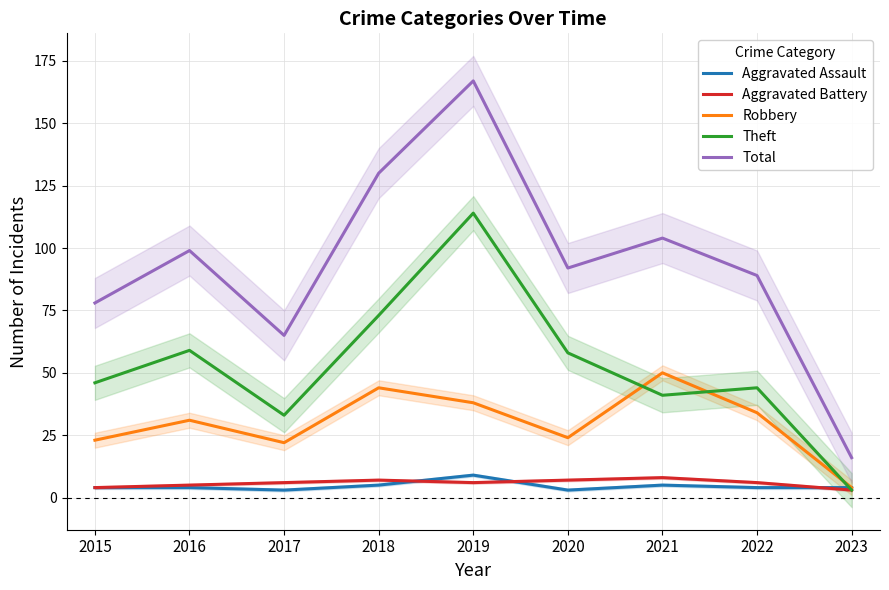

How many lines are shown in the chart?

5